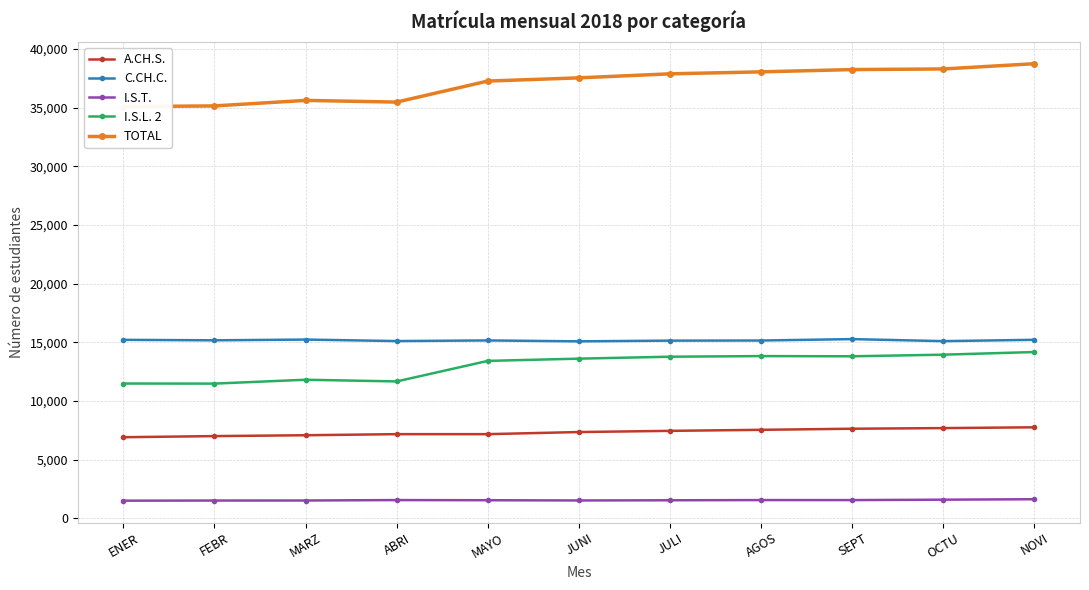

The value of A.CH.S. at MARZ is 7073. True or false?

True